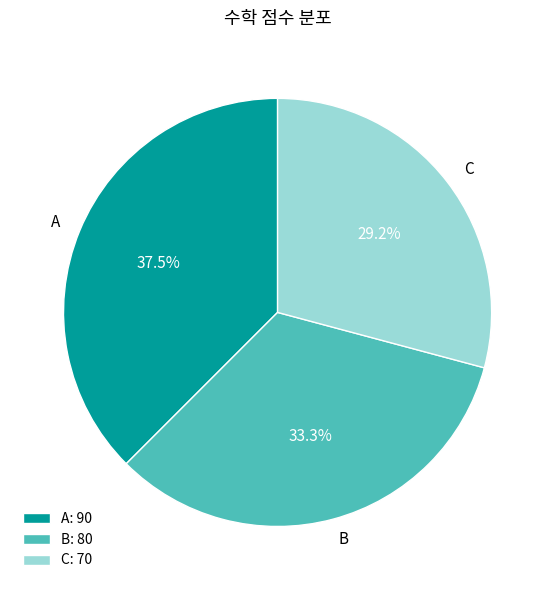

Is it true that C is 44% of the pie?

False